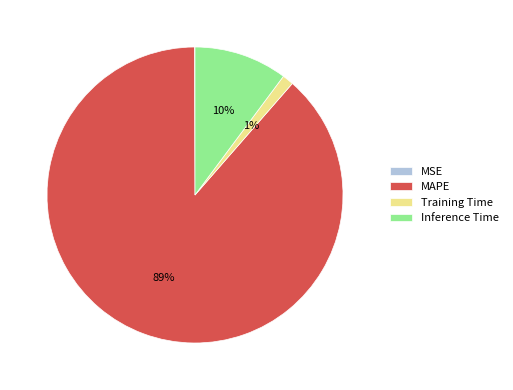

Combined, do Training Time and Inference Time account for over 50%?

No